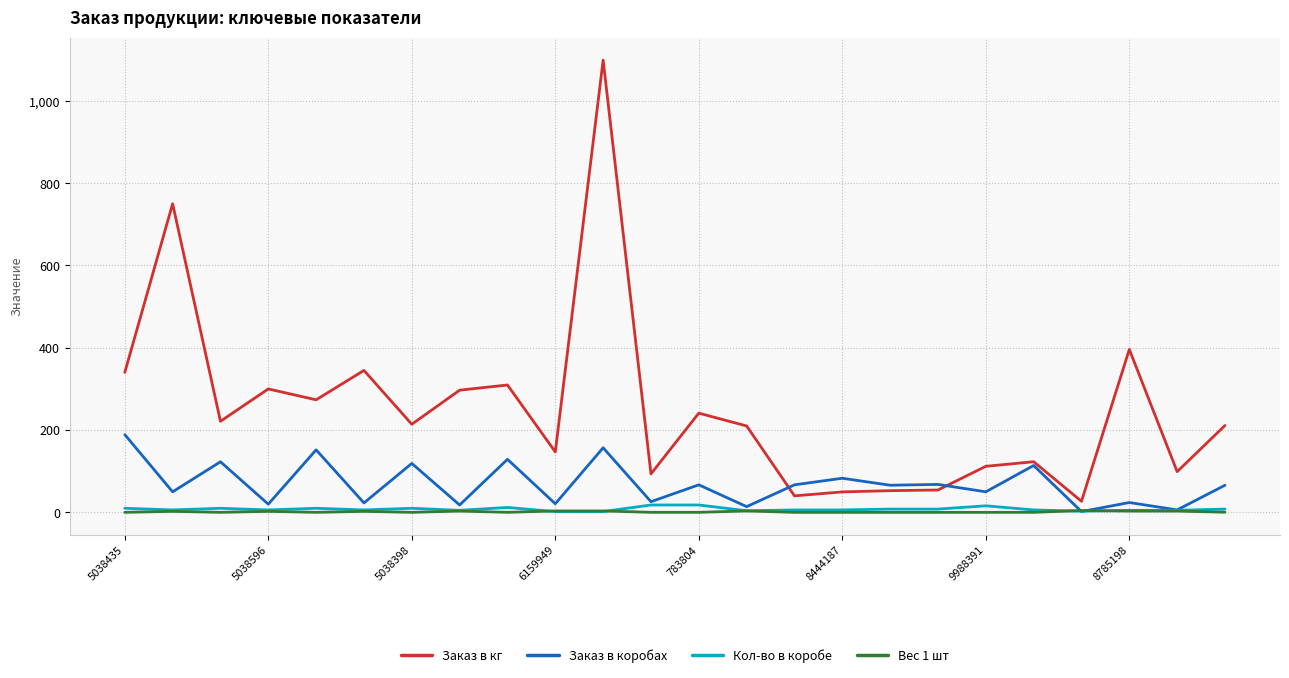

Which series has the largest total across all categories?

Заказ в кг